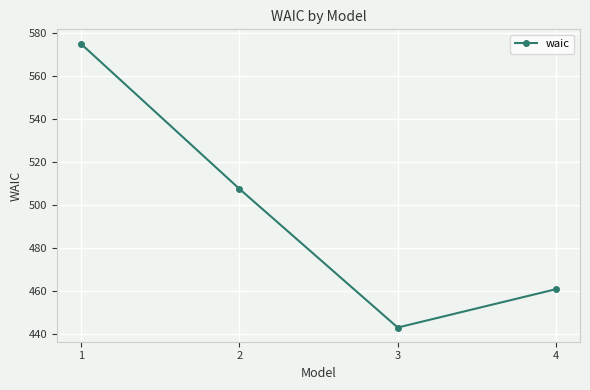

What is the approximate value at 1?

575.2